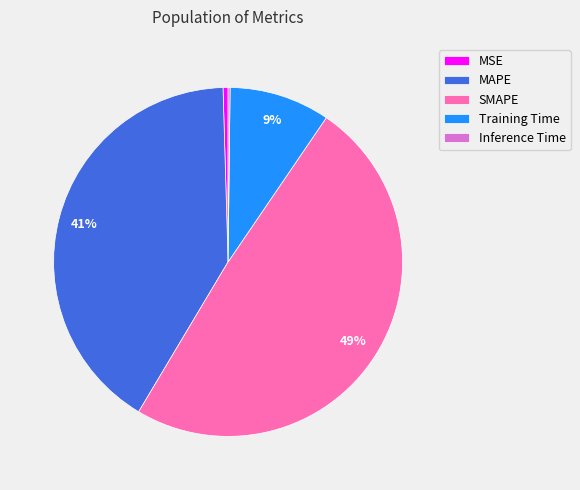

True or false: MSE accounts for 8% of the total.

False